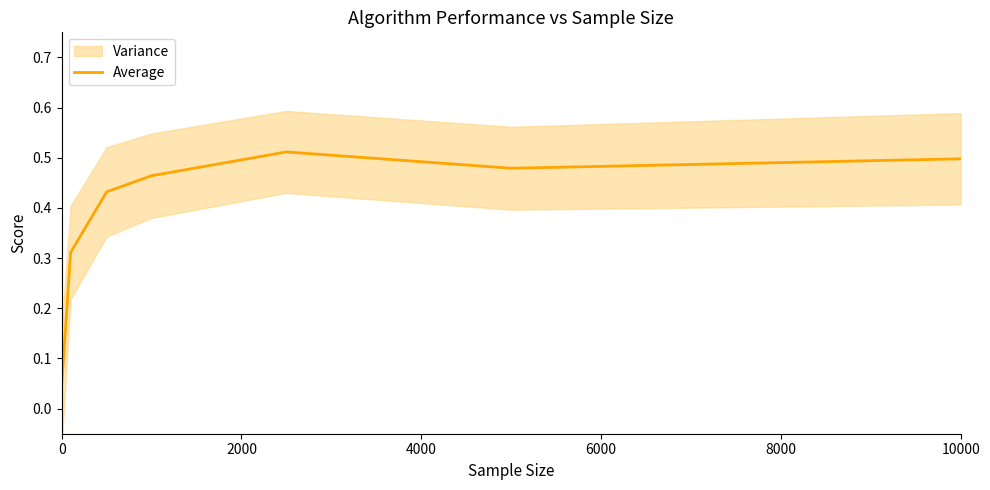

True or false: the data shows 0.0 at 0.

False